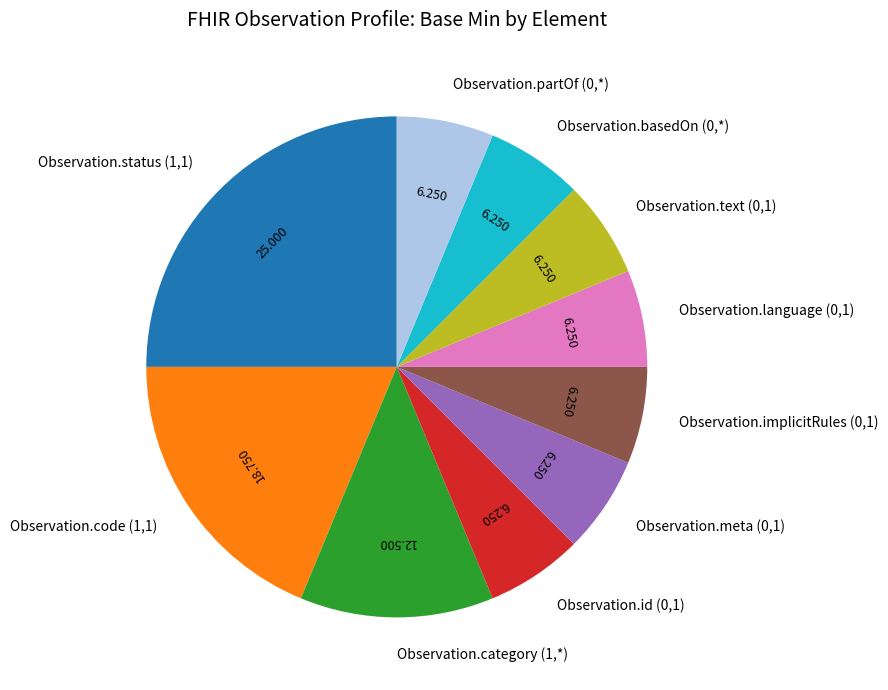

Count the number of slices in the pie.

10